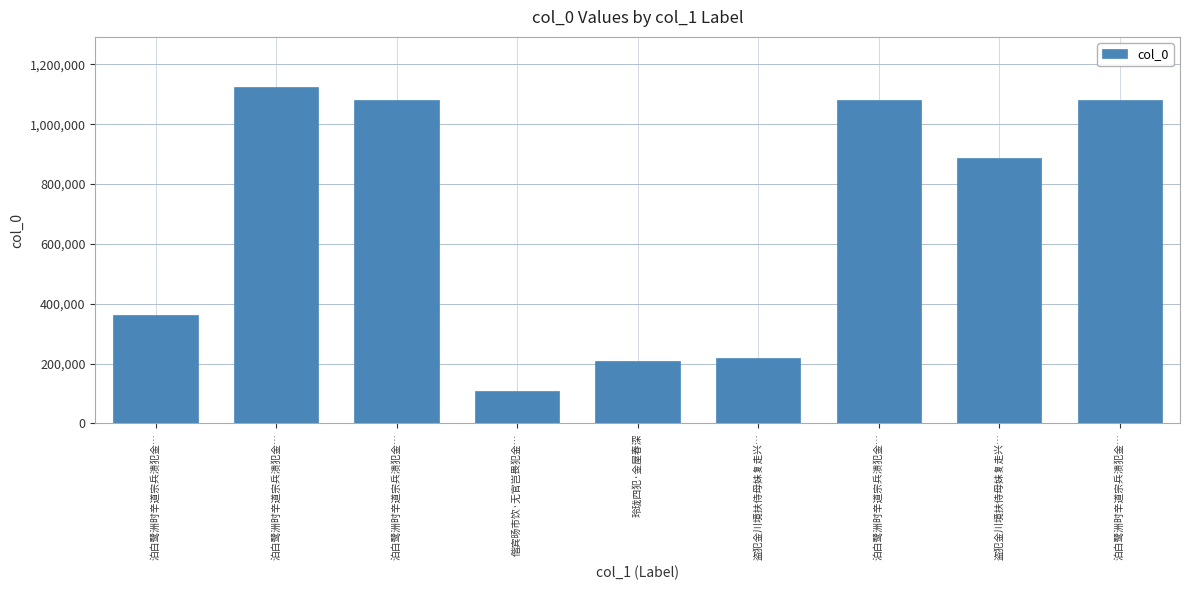

Count the number of data series in this chart.

1